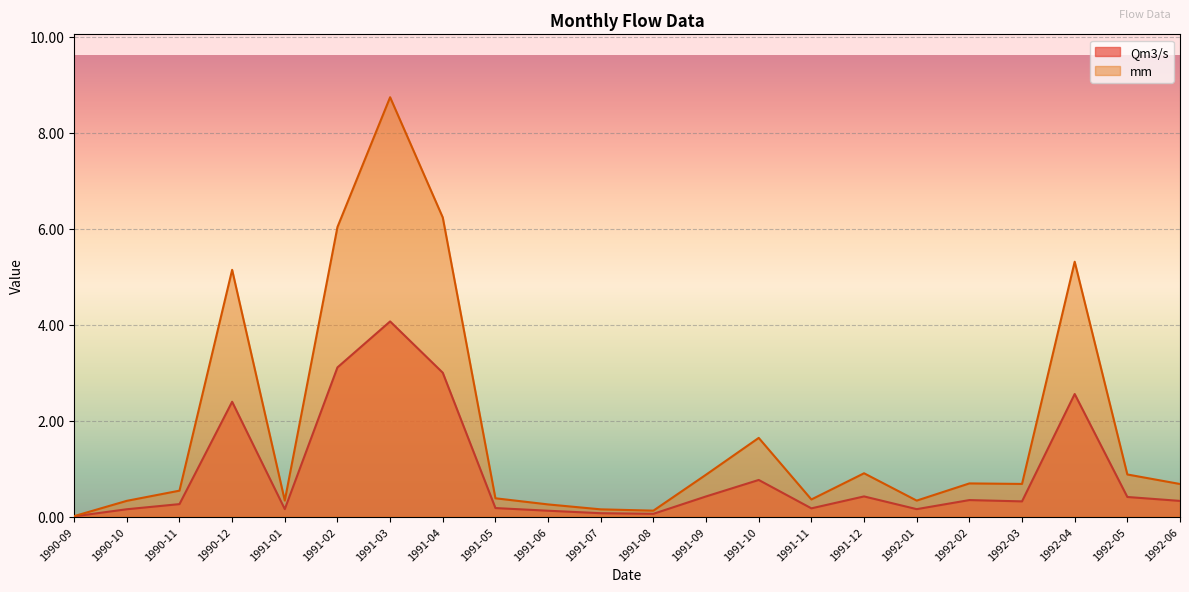

True or false: Qm3/s and mm cross at least once.

False